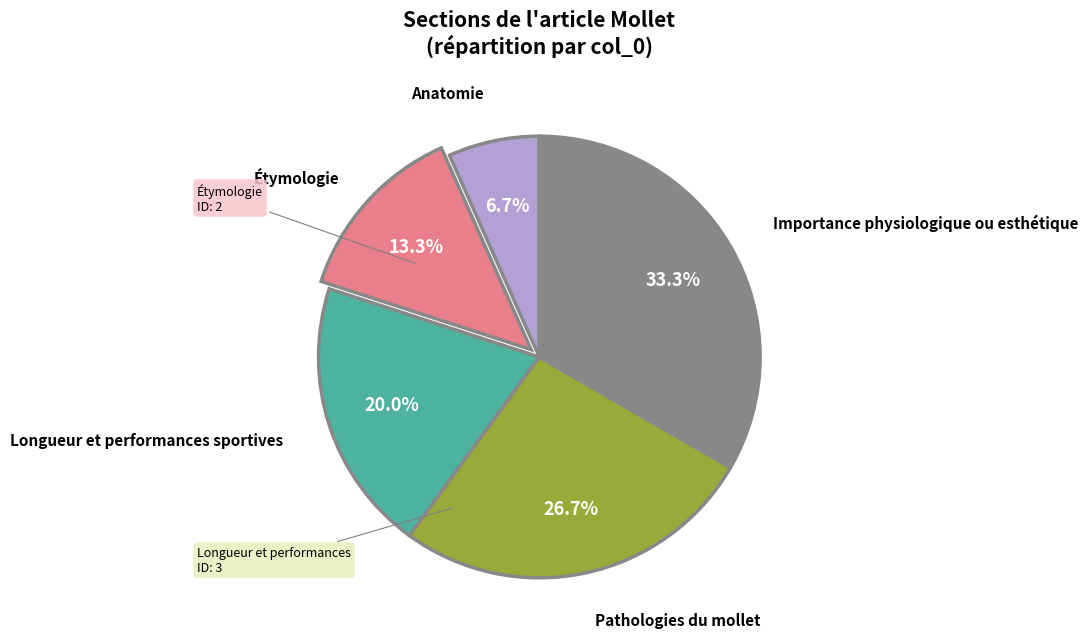

Is there any slice that represents more than half of the pie?

No